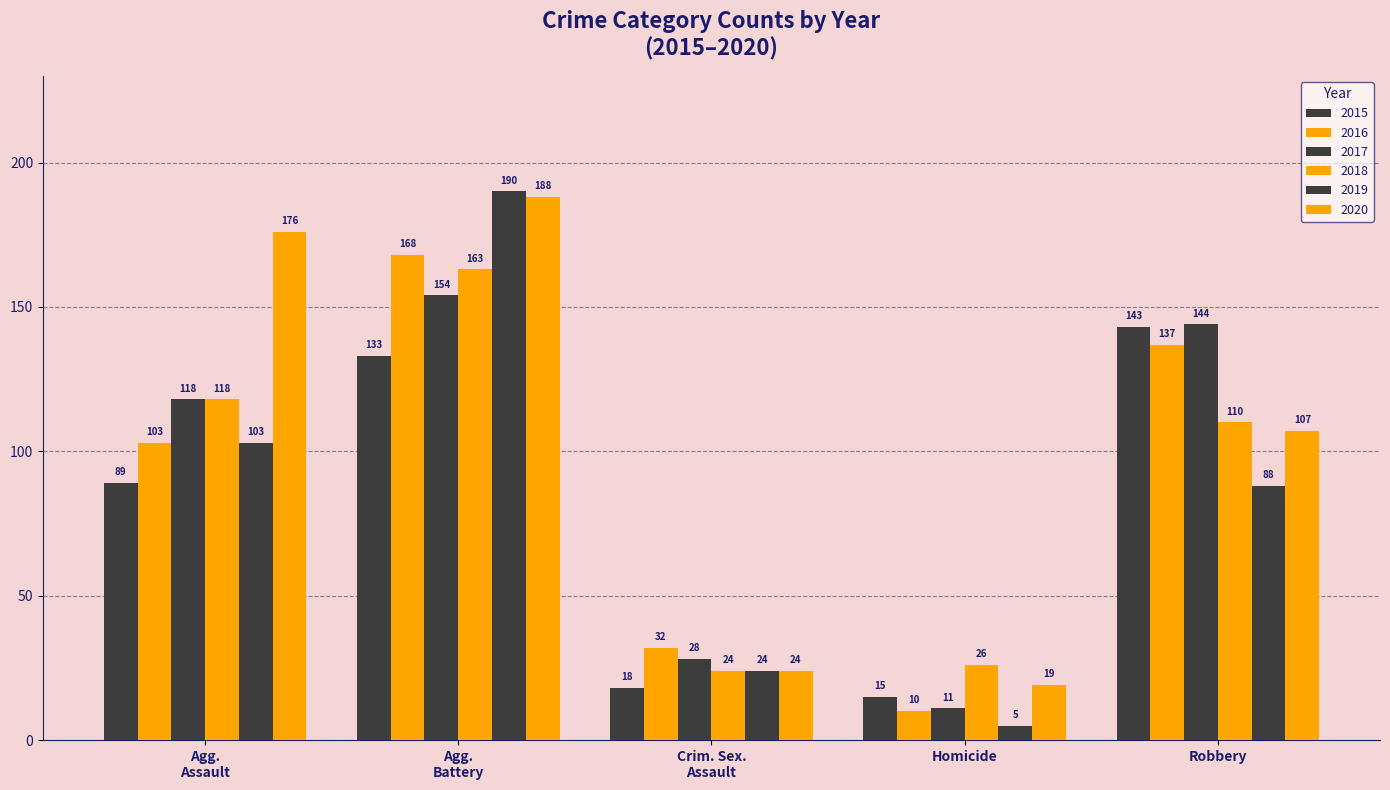

Reading left to right, what are all the values shown in this chart?

2015: 89	133	18	15	143
2016: 103	168	32	10	137
2017: 118	154	28	11	144
2018: 118	163	24	26	110
2019: 103	190	24	5	88
2020: 176	188	24	19	107